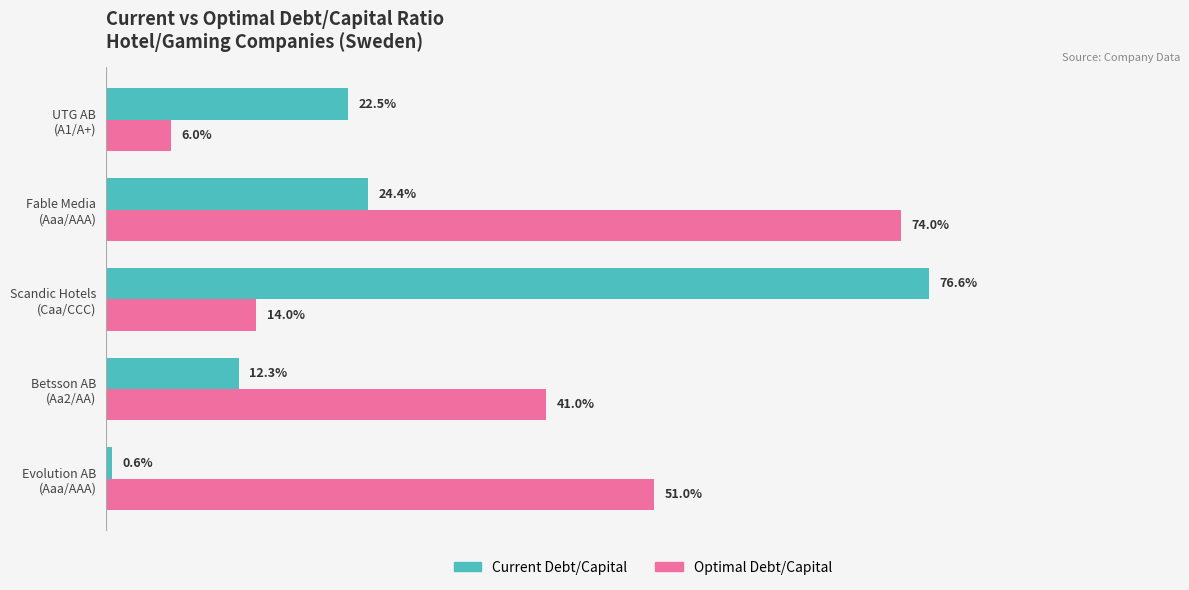

What are all the series names shown in the legend?

Current Debt/Capital, Optimal Debt/Capital